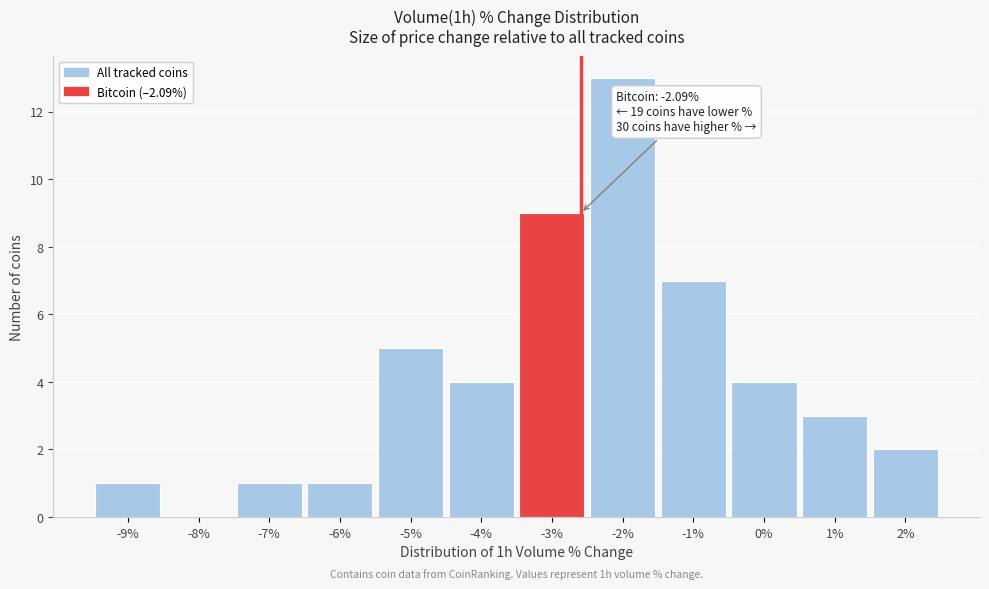

Reading right to left, transcribe all the data shown in this chart.

2%=2	1%=3	0%=4	-1%=7	-2%=13	-3%=9	-4%=4	-5%=5	-6%=1	-7%=1	-8%=0	-9%=1